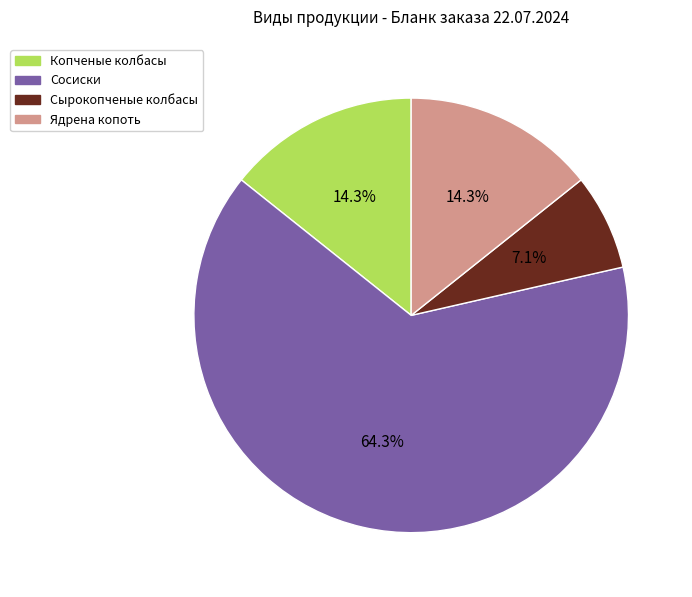

Which slice is the largest?

Сосиски